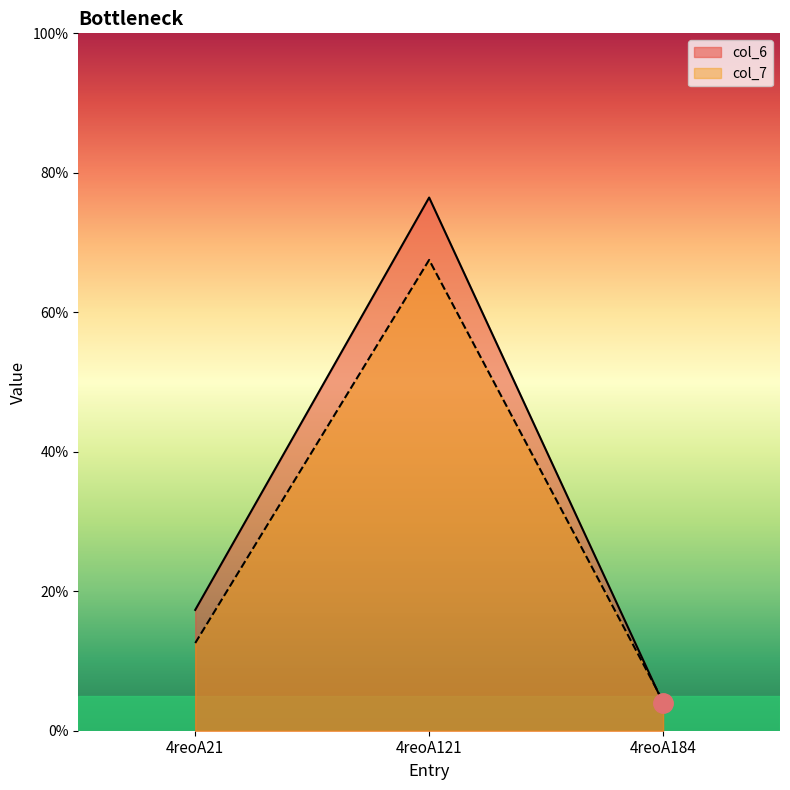

Rank the series at 4reoA121 from highest to lowest value.

col_6, col_7